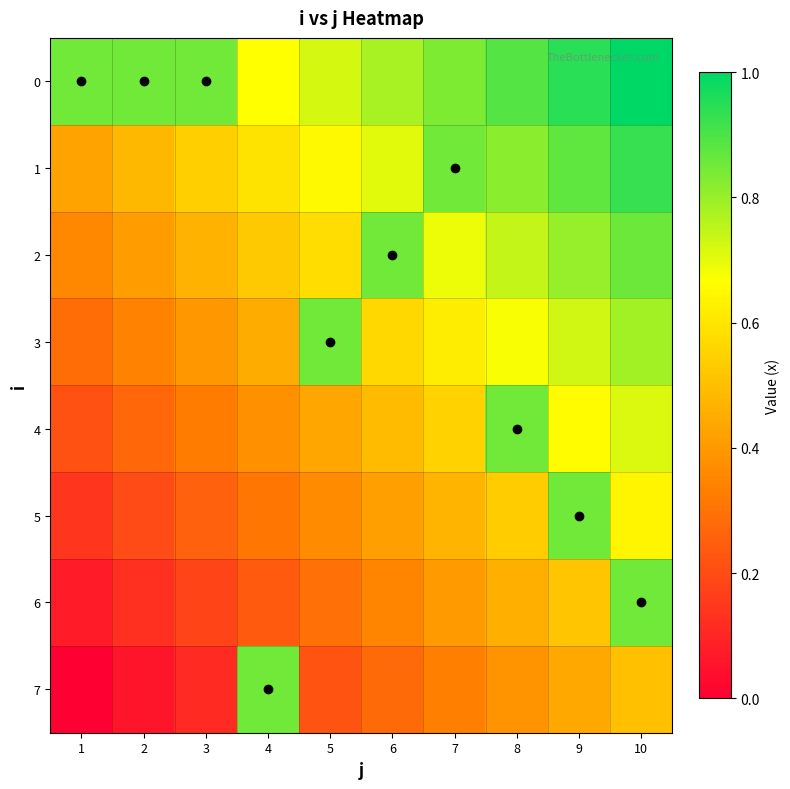

At 9, list the series in order from smallest to largest.

7, 6, 4, 3, 2, 5, 1, 0